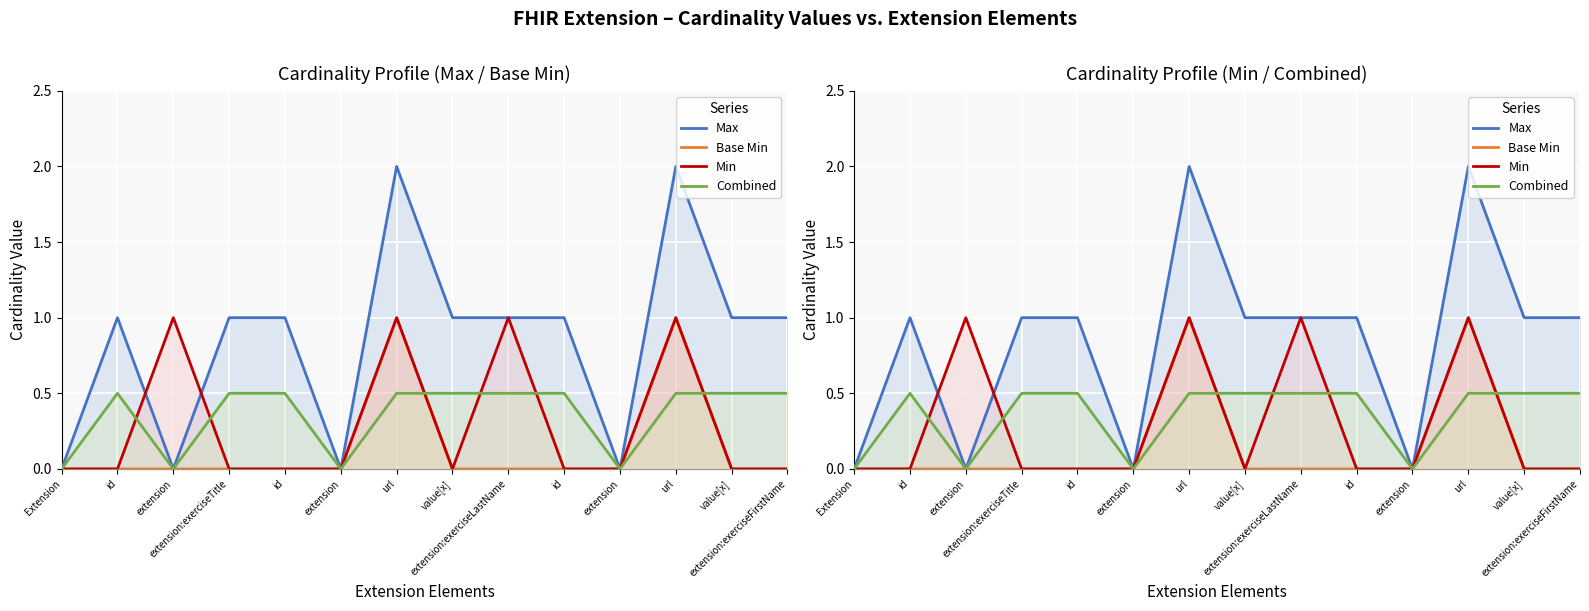

Is it true that Min equals 0.0 at Extension?

True